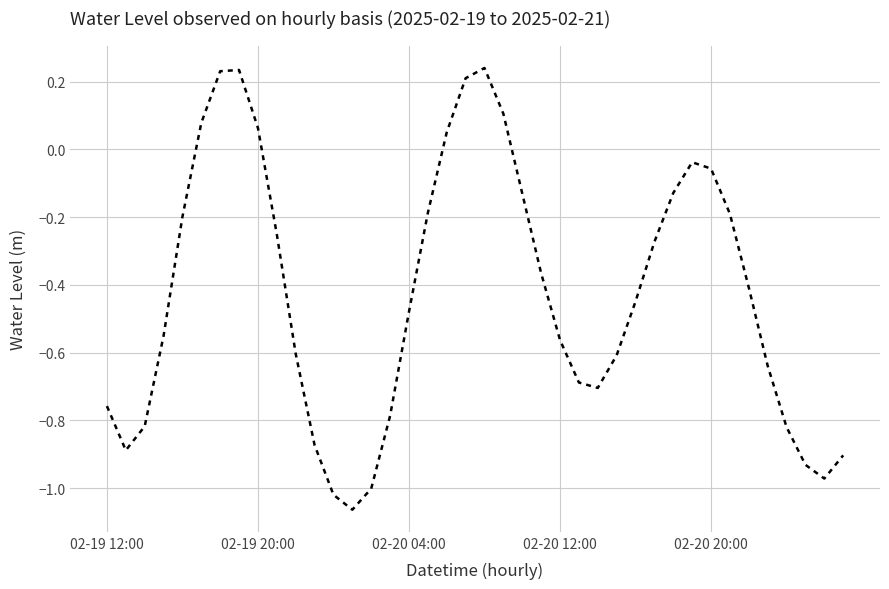

What is the difference between the maximum and minimum values?

1.3